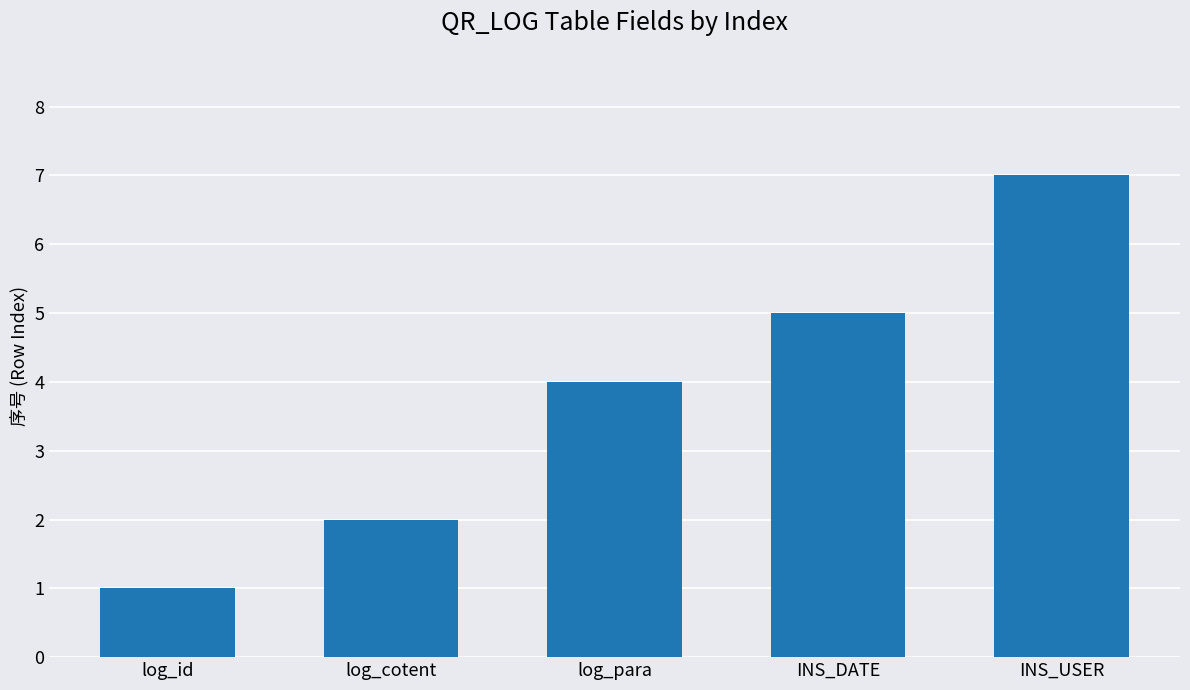

Reading left to right, transcribe all the data shown in this chart.

1	2	4	5	7